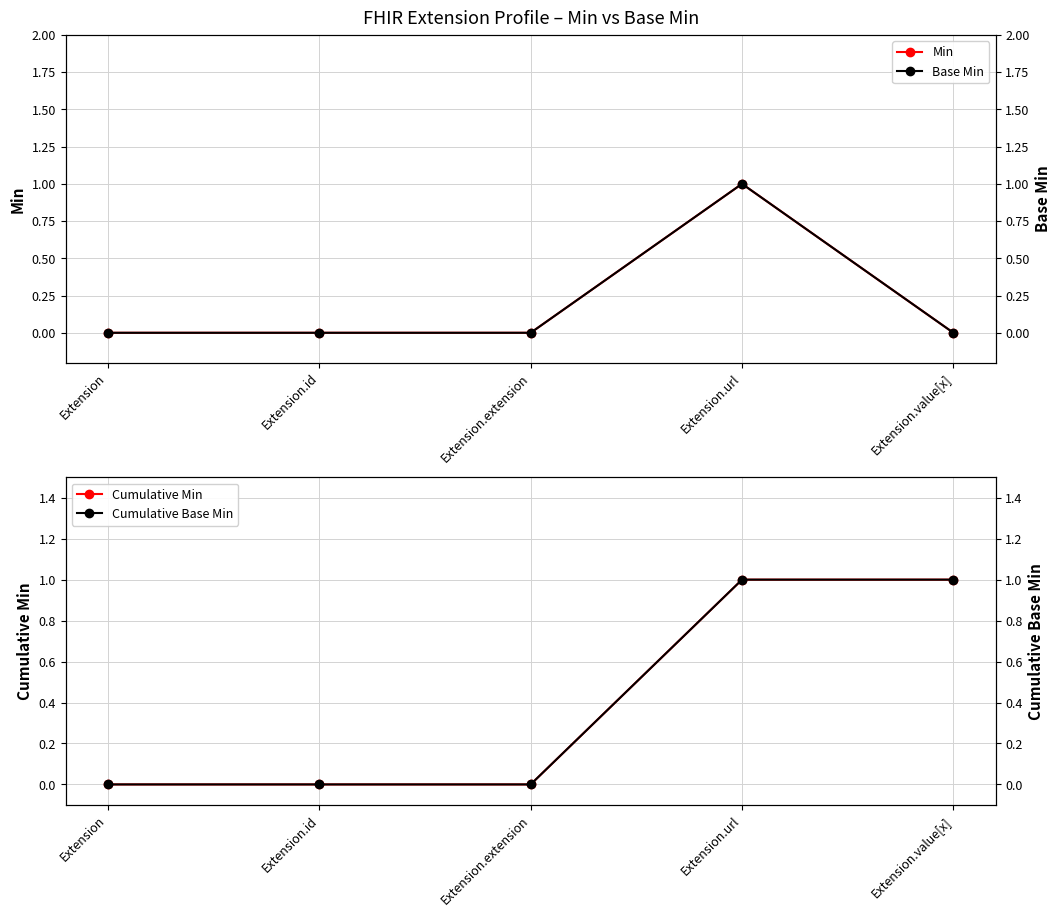

True or false: Min has more than 2 interior local peaks.

False